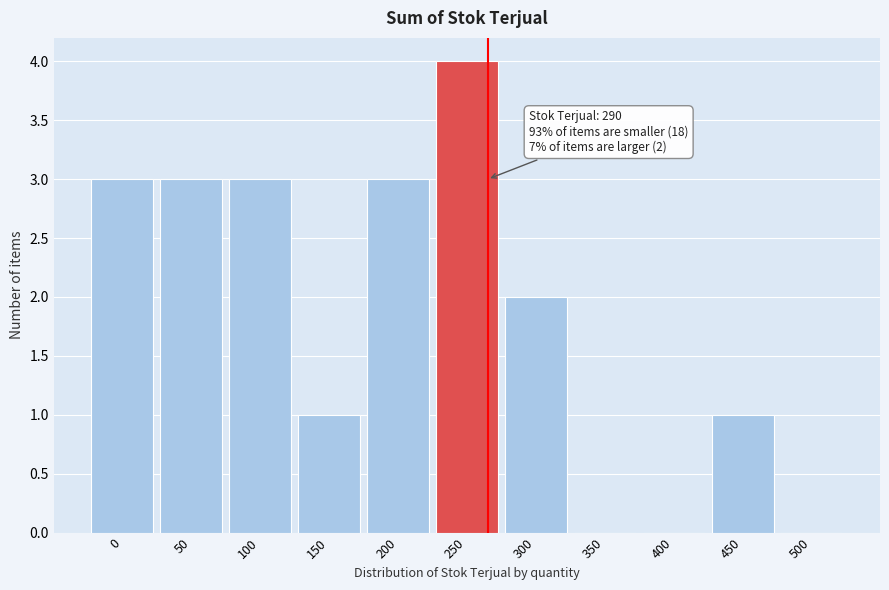

Reading left to right, extract all data points from this chart.

0=3	50=3	100=3	150=1	200=3	250=4	300=2	350=0	400=0	450=1	500=0